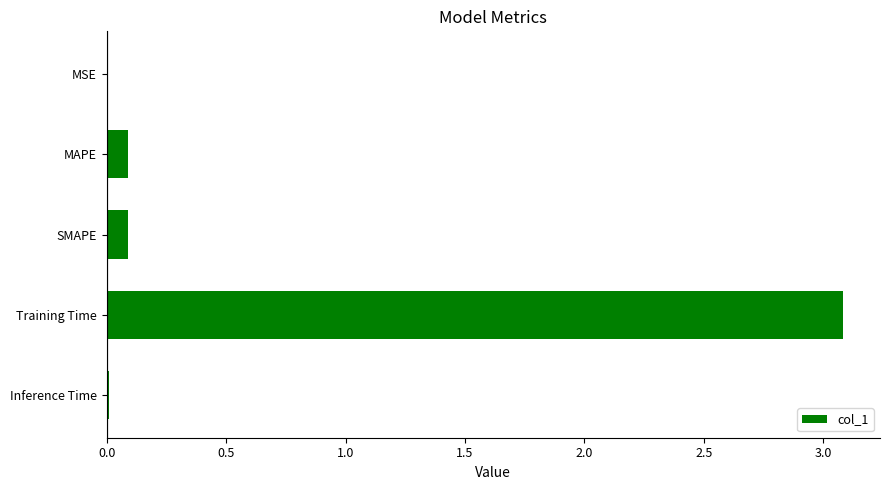

What value does the data have at Training Time?

3.1